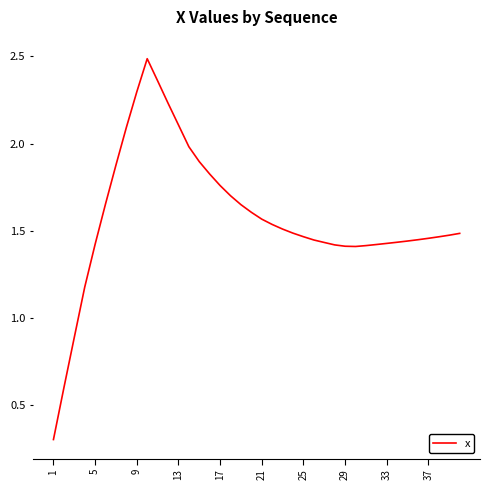

What is the minimum value shown in the chart?

0.3